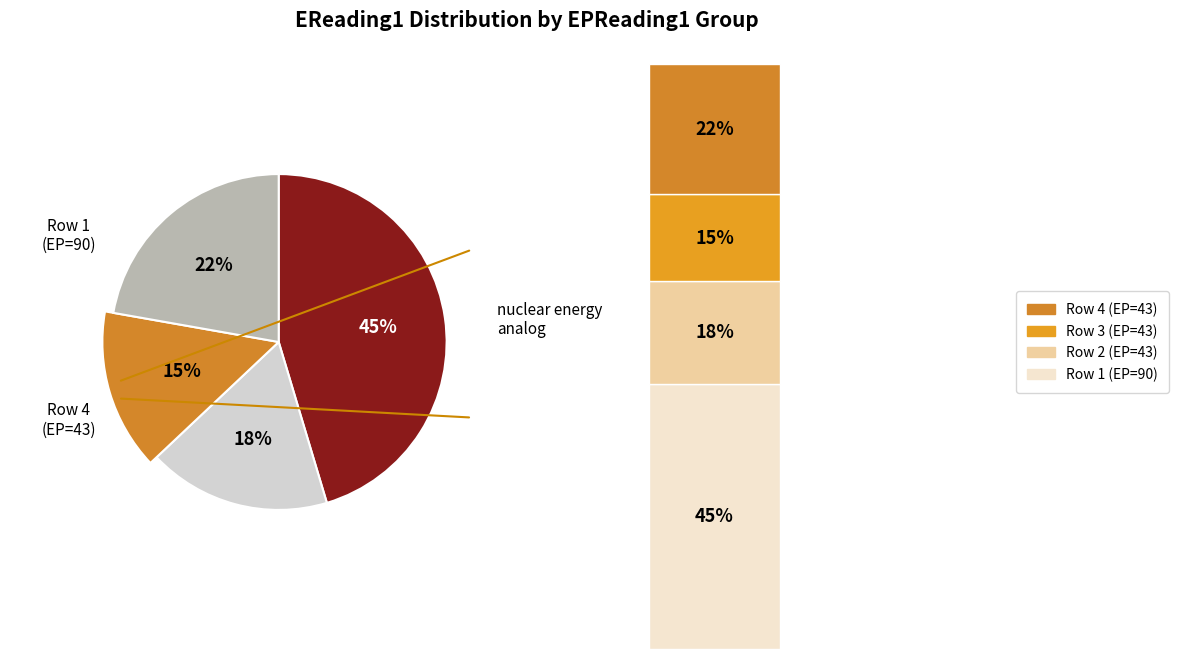

True or false: 43 accounts for 18% of the total.

True